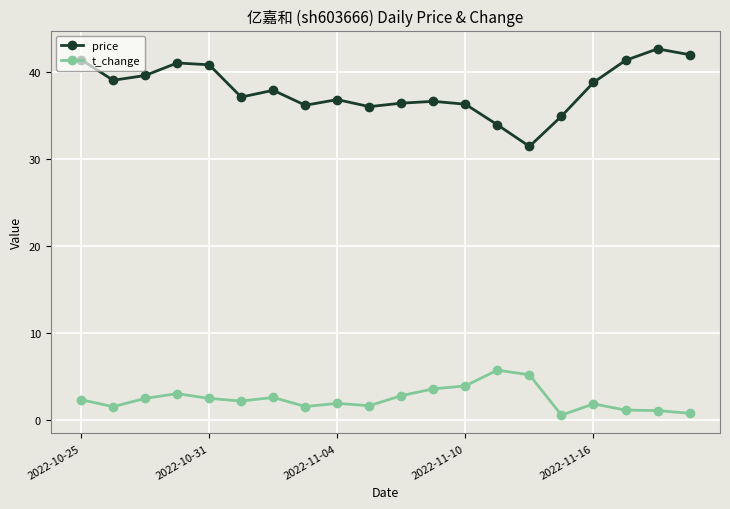

At how many categories does at least one series exceed 22?

20